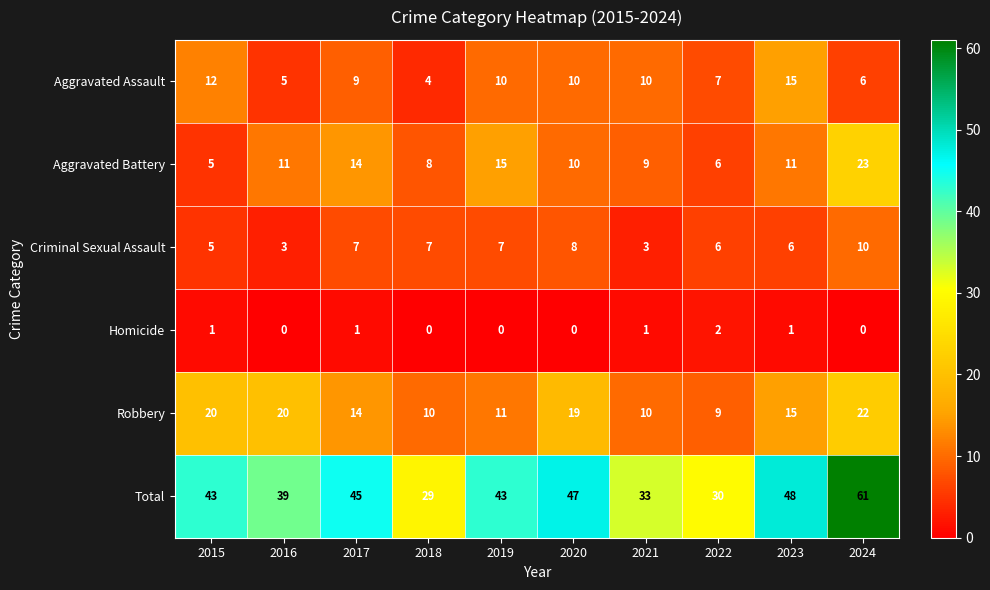

Where is Aggravated Battery nearest to the value 14?

2017